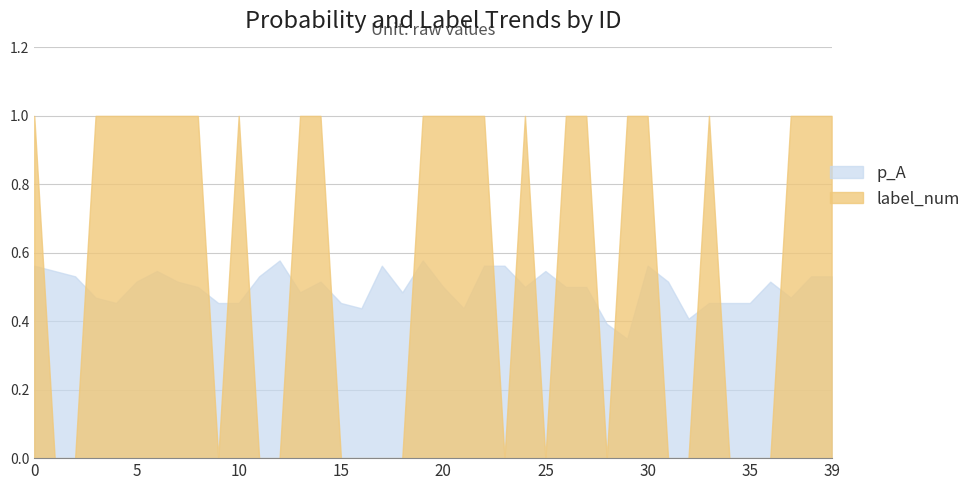

Which category has the lowest value in the label_num series?

1